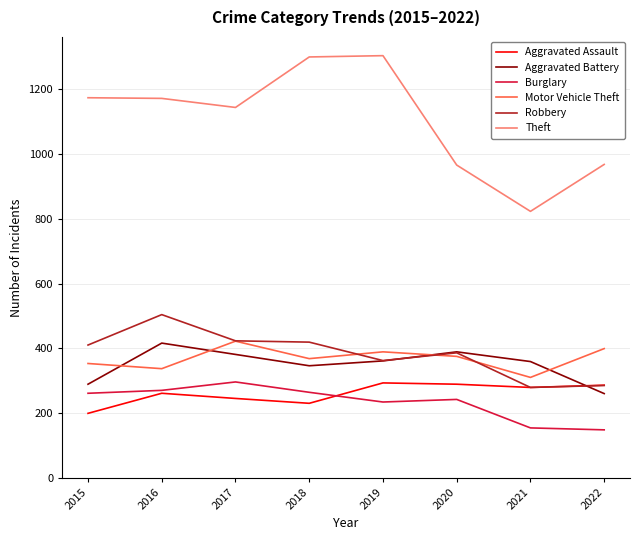

What is the smallest value displayed?

148